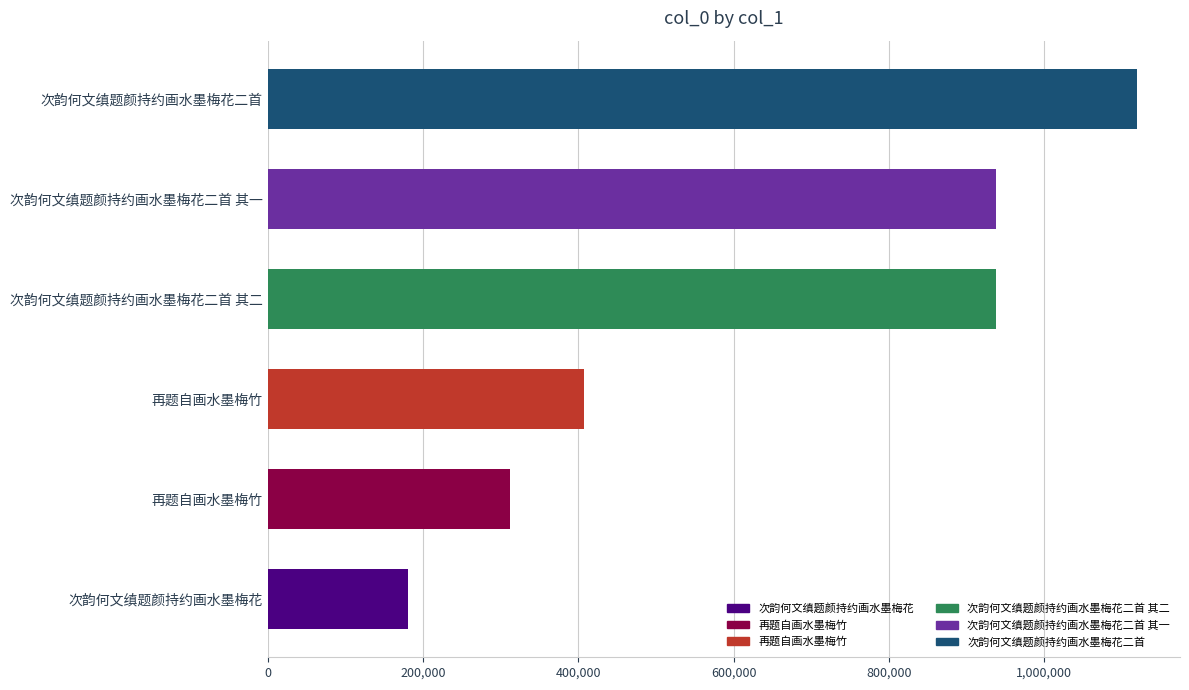

How many categories are shown in the chart?

6